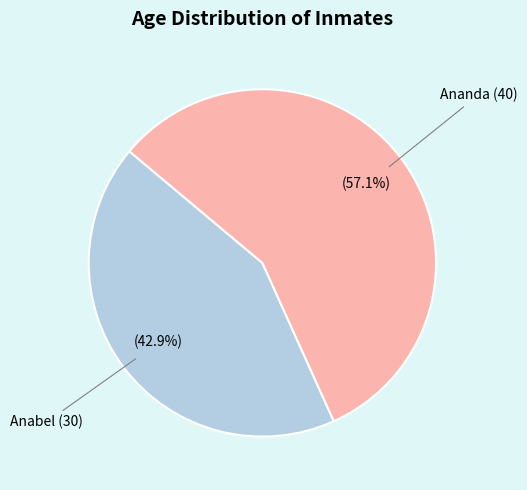

To the nearest percent, what percentage of the pie is Ananda (40)?

57%